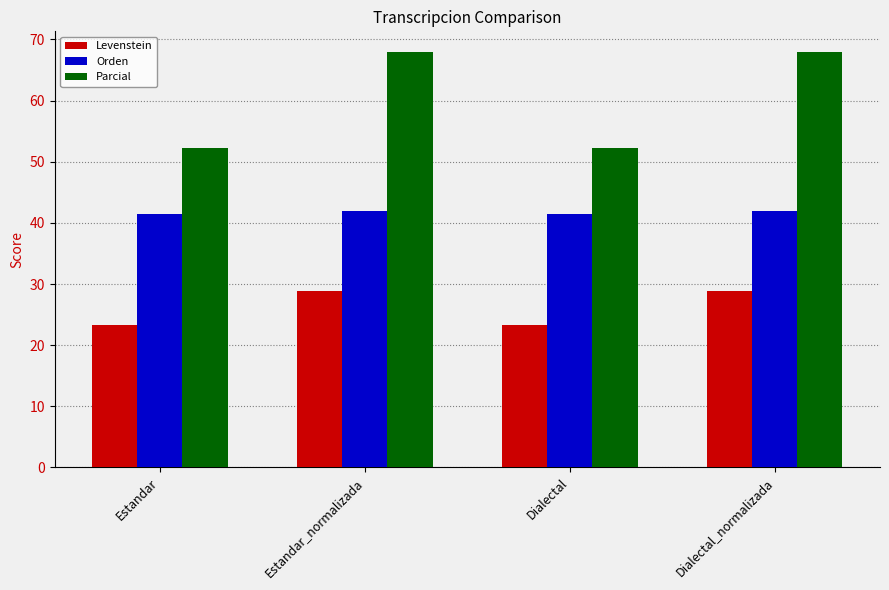

What value does the Levenstein series have at Estandar?

23.3